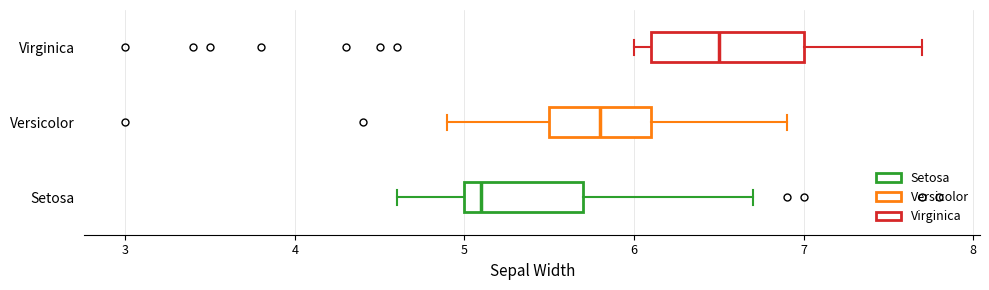

Where does the median line of the box for Setosa sit on the x-axis? The values are not printed on the chart, so give them approximately, as read against the axis.

5.1